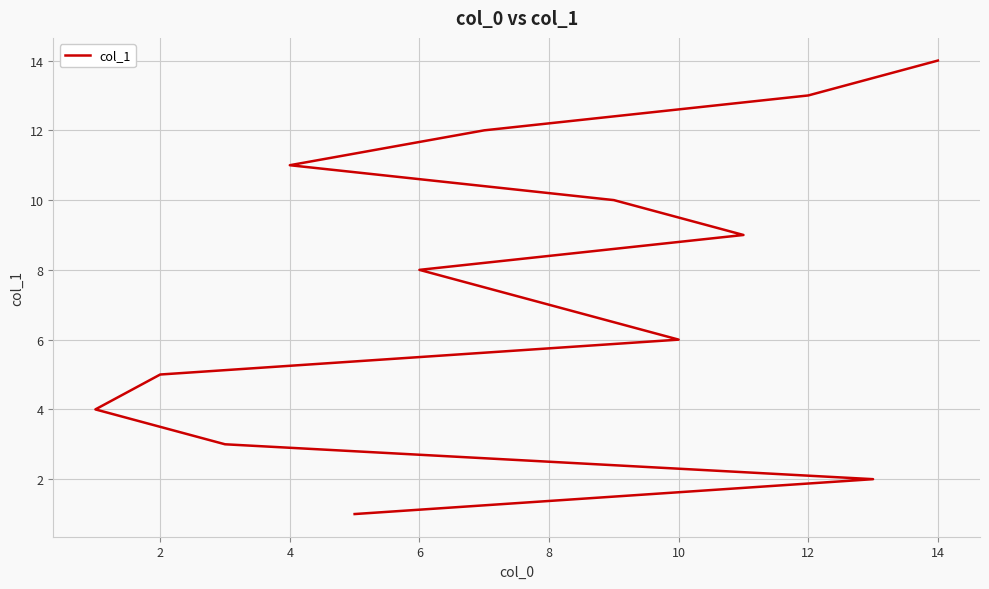

What is the difference between the maximum and minimum values?

13